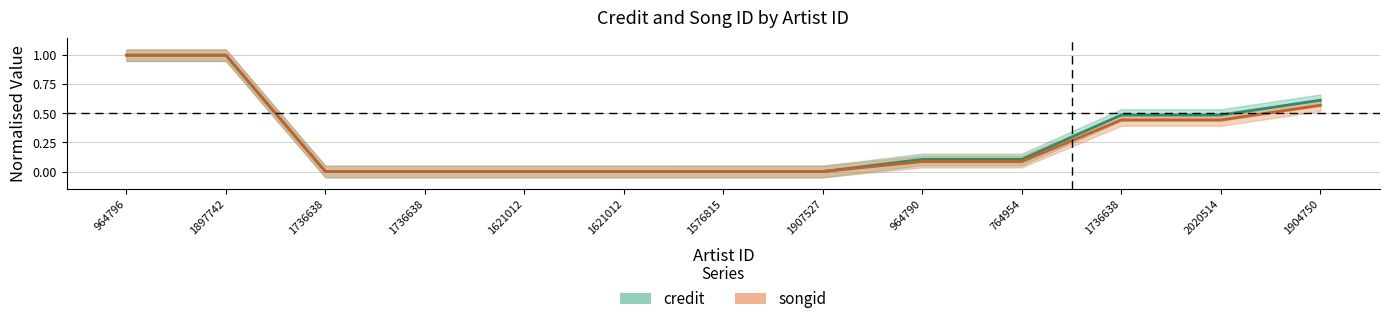

Which category has the highest value across all series?

964796